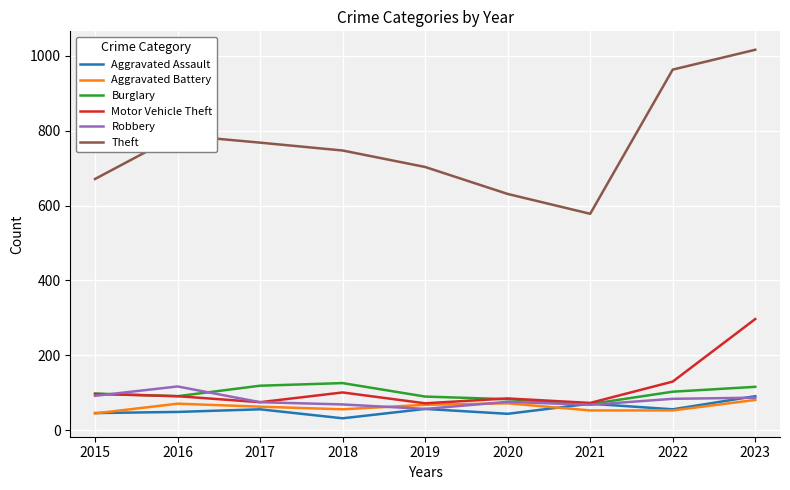

Which series has the widest spread of values?

Theft